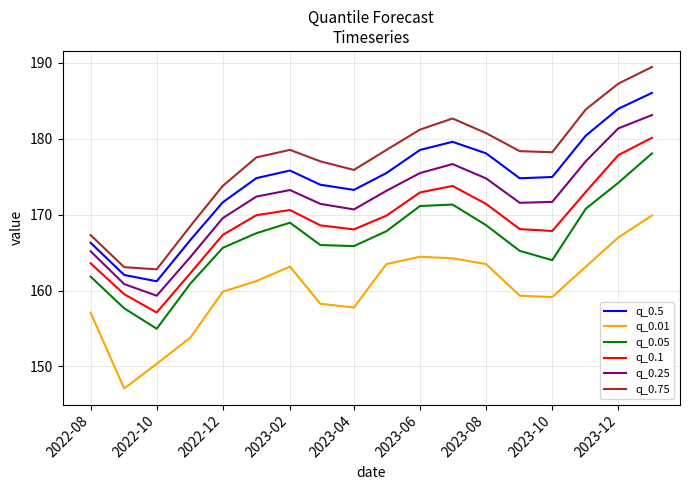

True or false: q_0.75 and q_0.25 cross at least once.

False